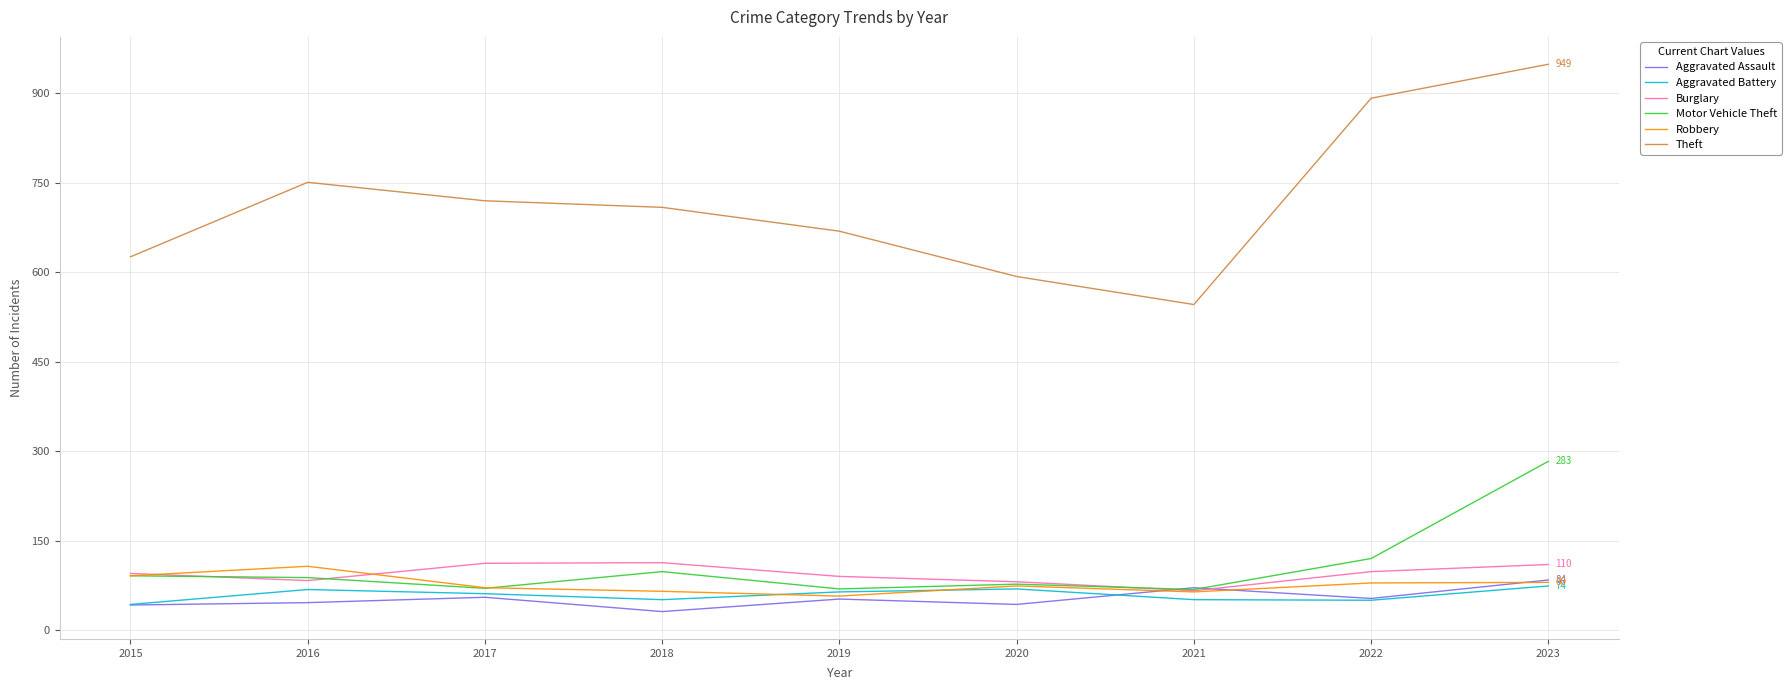

At which category does Motor Vehicle Theft reach its first local valley?

2017